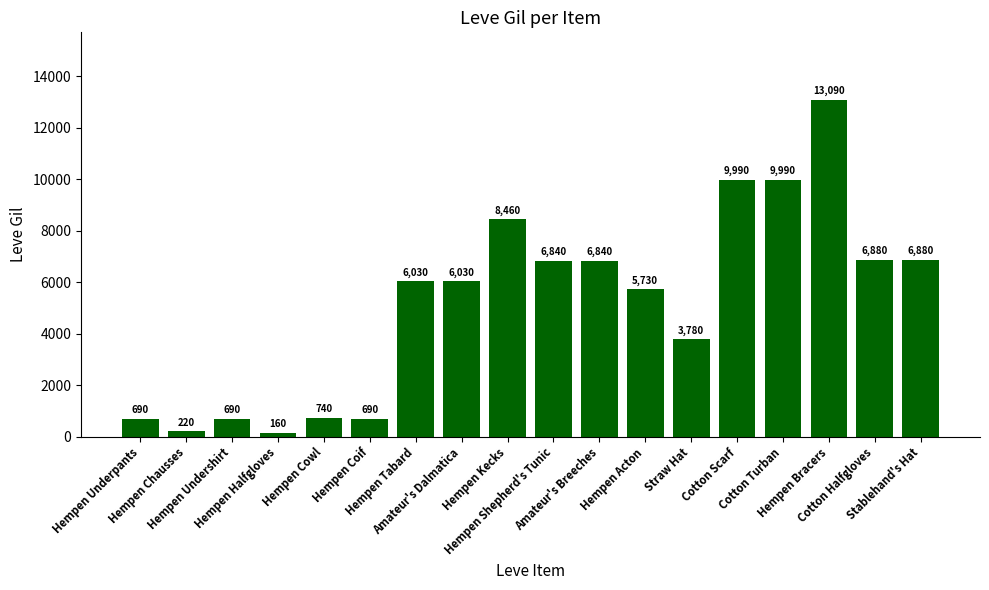

Reading left to right, list all the values displayed in this chart.

690	220	690	160	740	690	6030	6030	8460	6840	6840	5730	3780	9990	9990	13090	6880	6880